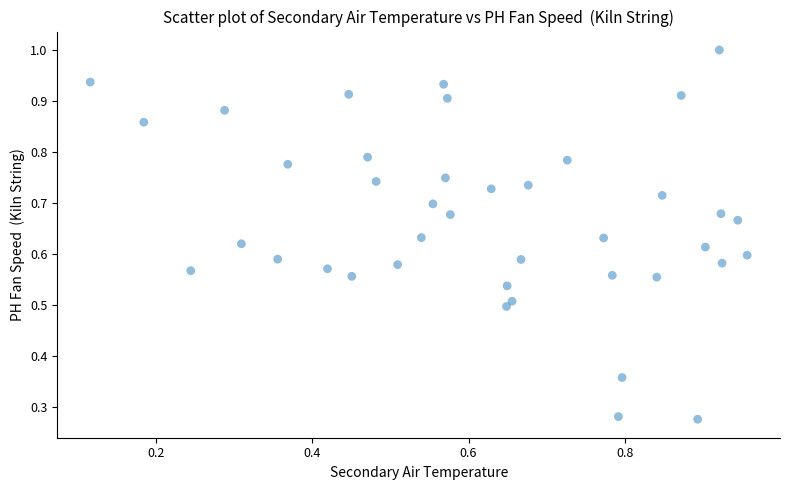

How many data points are displayed?

40